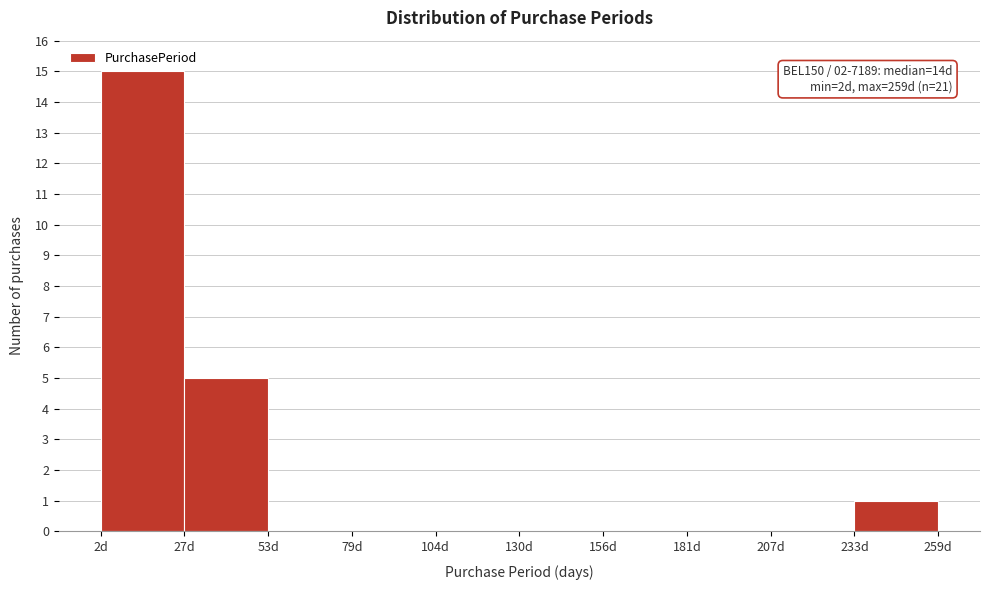

Which range on the x-axis has the tallest bar?

0 to 30